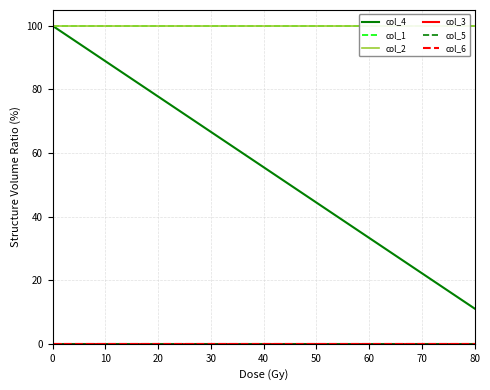

How many lines are shown in the chart?

6